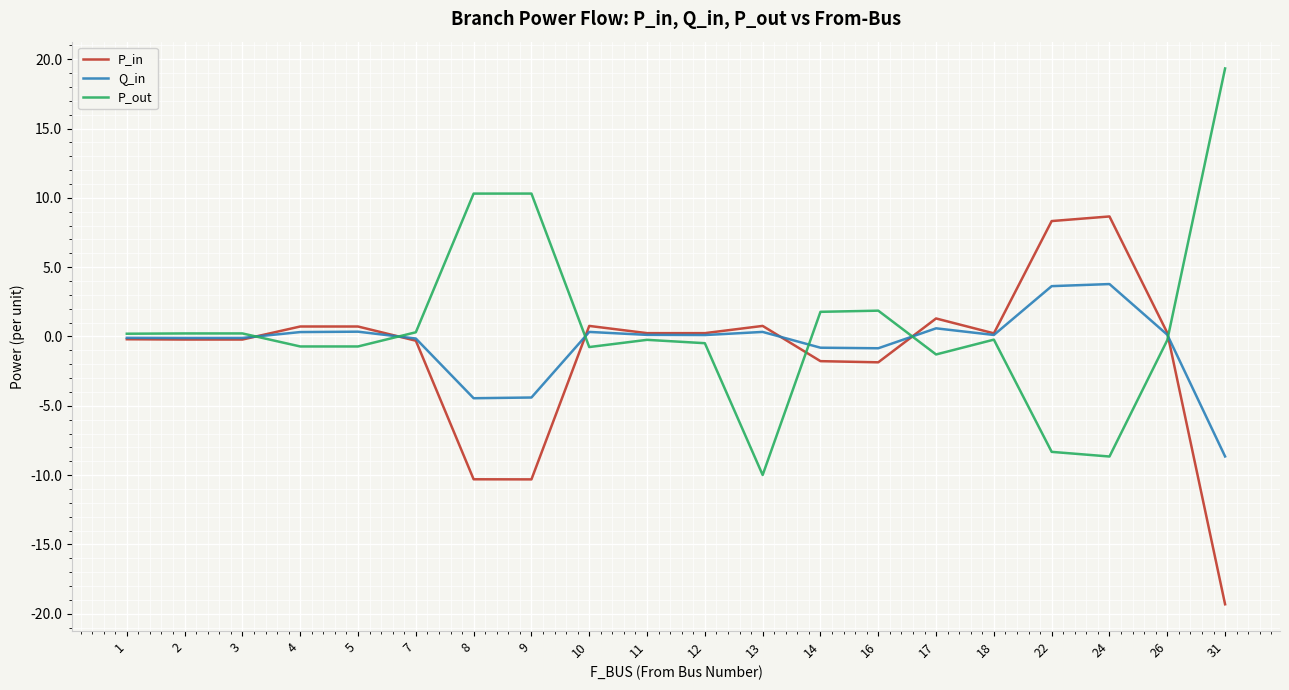

Rank the series by their maximum value, from highest to lowest.

P_out, P_in, Q_in